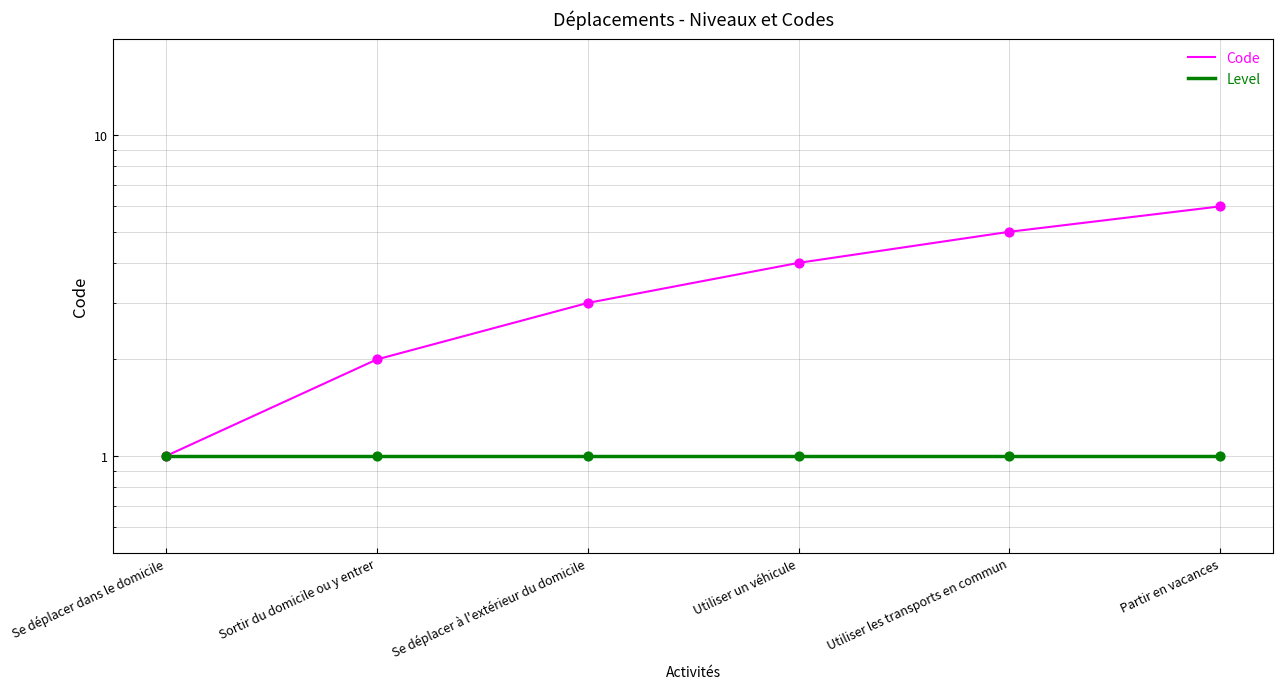

Which series has the widest spread of Y values?

Code